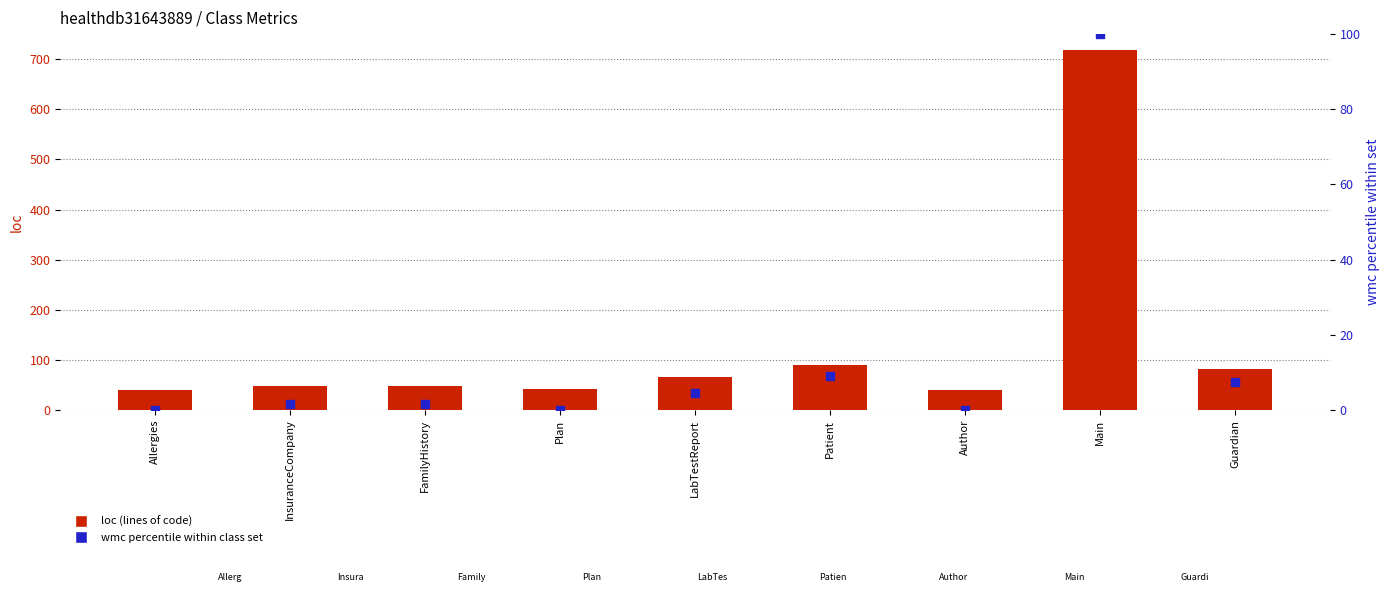

At how many categories does at least one series exceed 61?

4